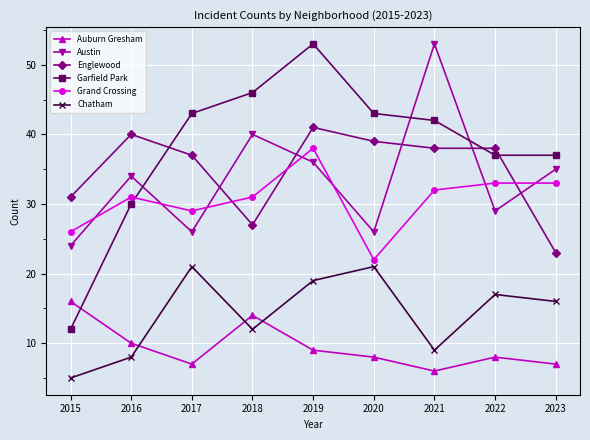

What is the value of the Chatham point at the 7th from the left?

9